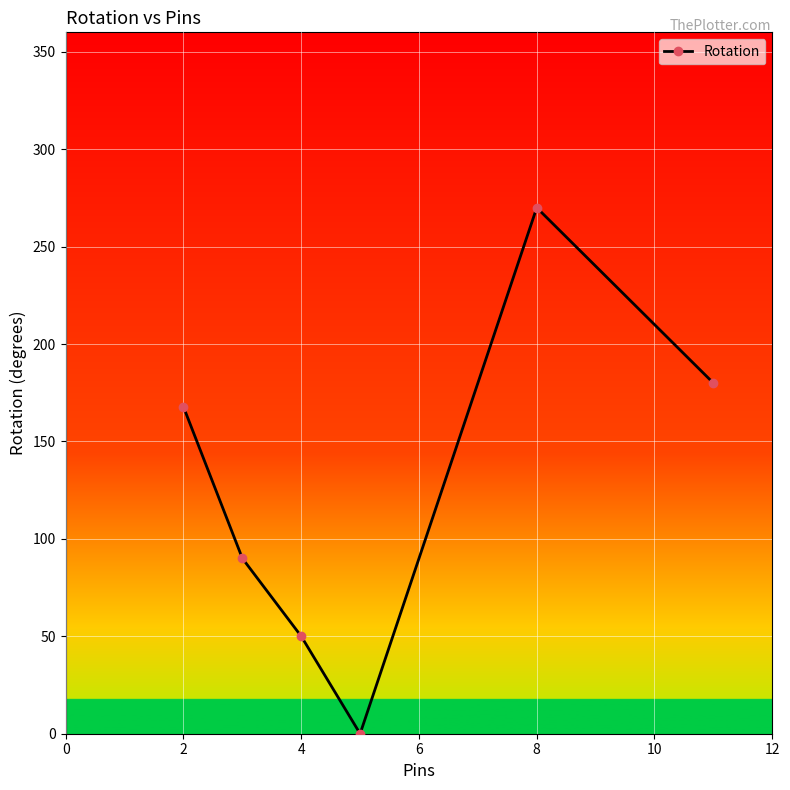

Does the chart have visible grid lines?

Yes